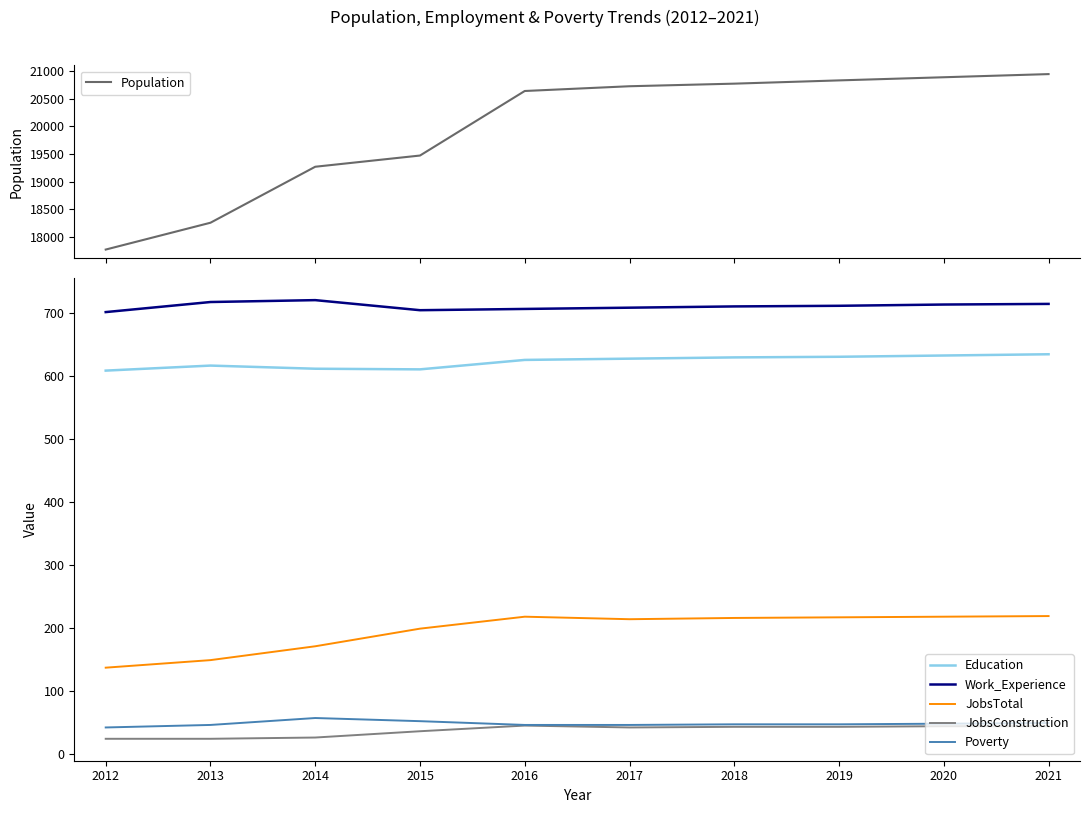

Read the JobsConstruction value at 2014.

26